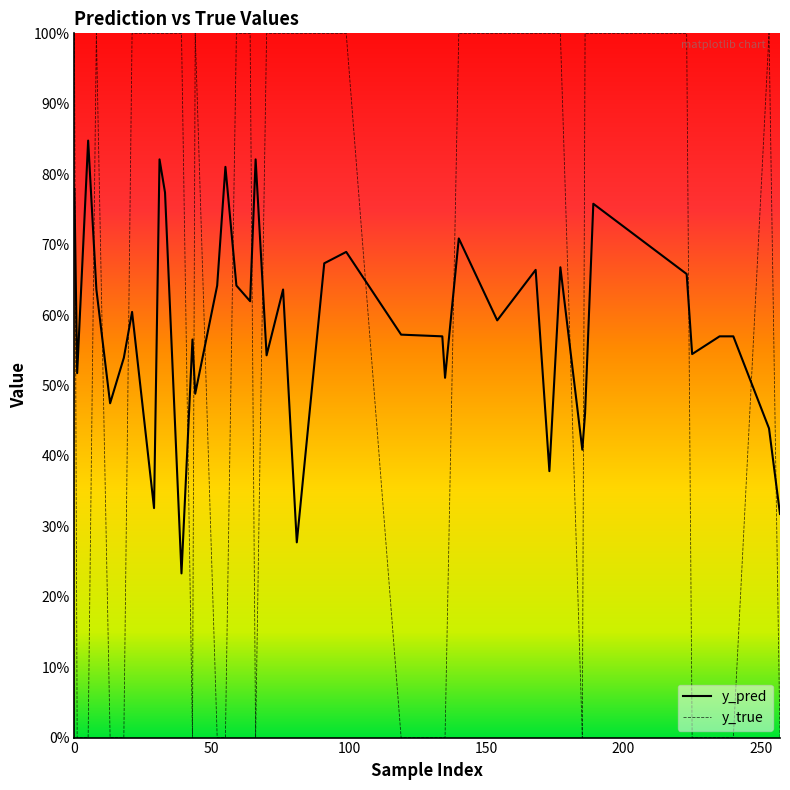

How many intersections are there between y_pred and y_true?

17